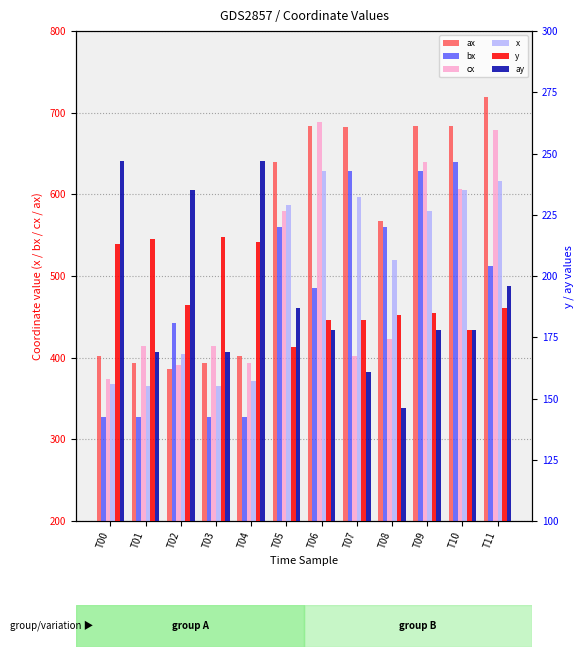

Reading left to right, list all the values displayed in this chart.

ax: 402	393	386	393	402	640	684	683	567	684	684	719
bx: 327	327	443	327	327	560	485	629	560	629	640	512
cx: 374	414	391	414	393	579	689	402	423	640	606	679
x: 368	365	404	365	372	587	629	597	519	580	605	616
y: 213	215	188	216	214	171	182	182	184	185	178	187
ay: 247	169	235	169	247	187	178	161	146	178	178	196